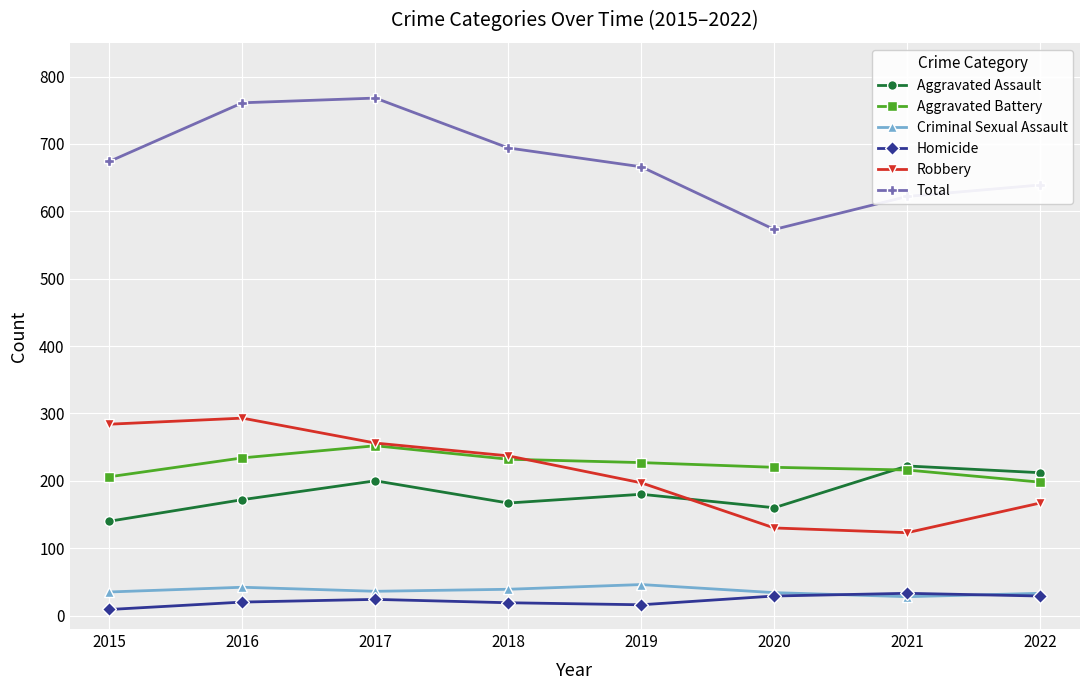

How many distinct data groups are displayed?

6